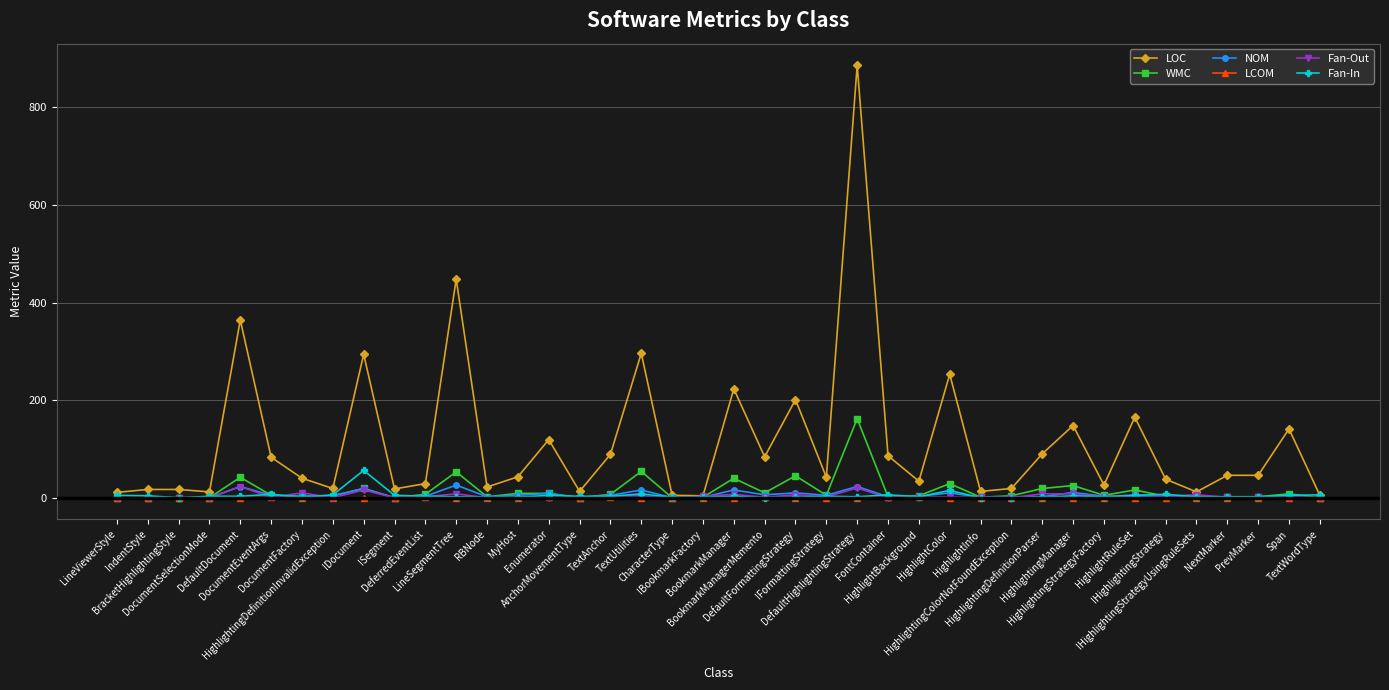

What is the highest value of the Fan-Out series?

23.0